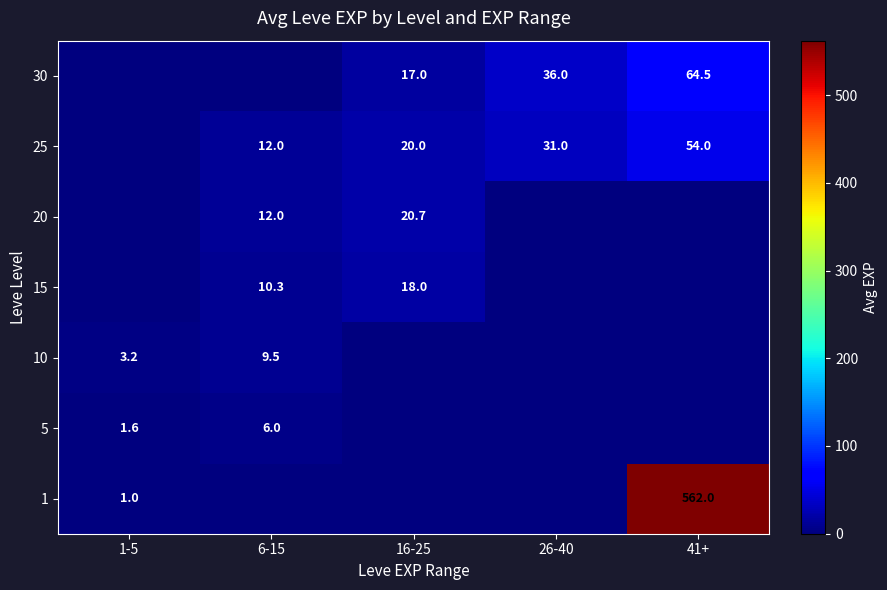

True or false: 1 has a value of 973.9 at 41+.

False